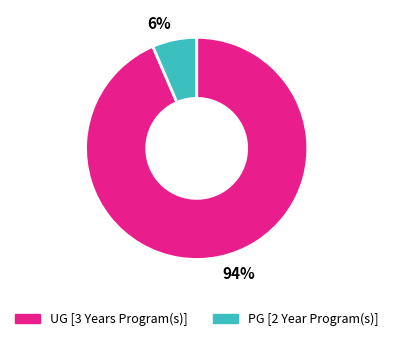

Rank the categories by value from highest to lowest.

94%, 6%